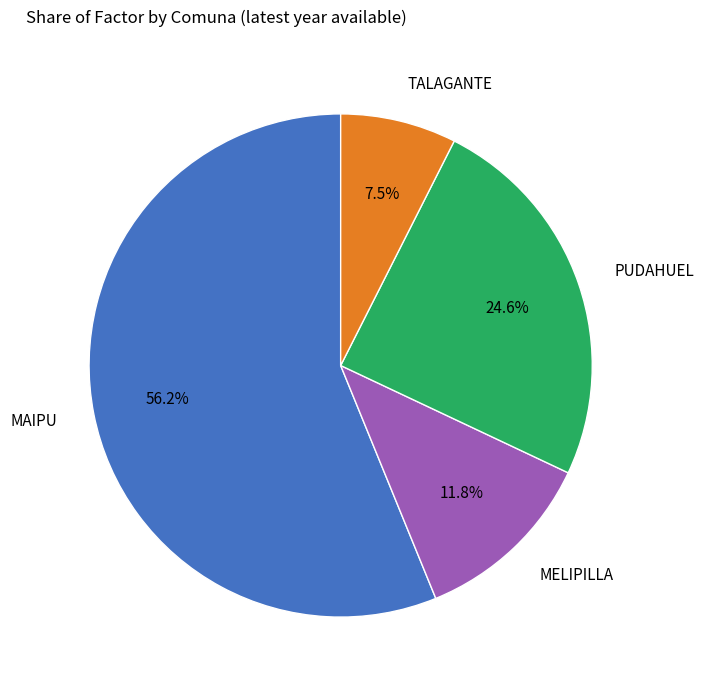

Approximately how many times larger is the value at MAIPU compared to MELIPILLA?

4.8